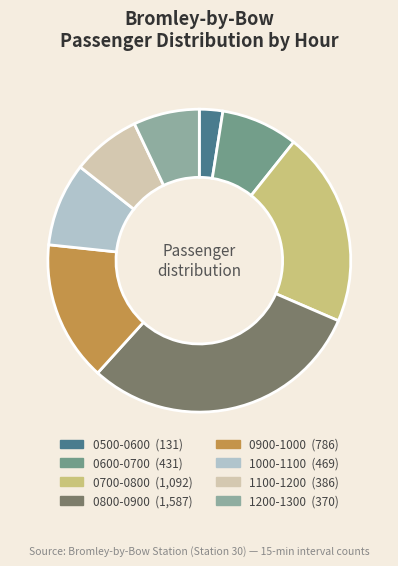

How many segments does this pie chart have?

8